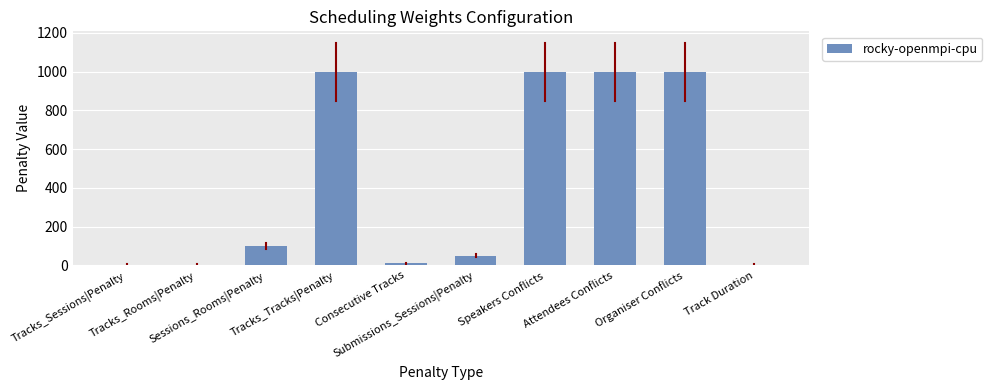

Reading left to right, transcribe all the data shown in this chart.

0	0	100	1000	10	50	1000	1000	1000	0